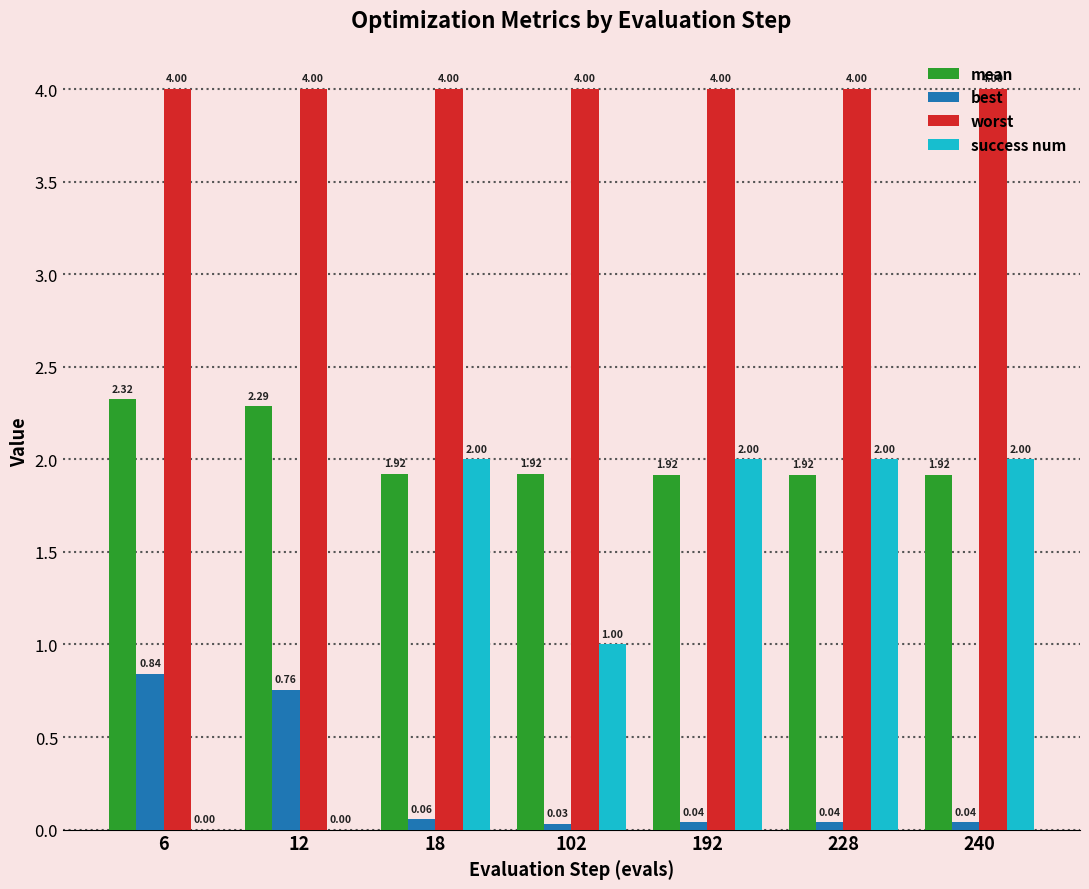

What is the sum of all best values?

1.8